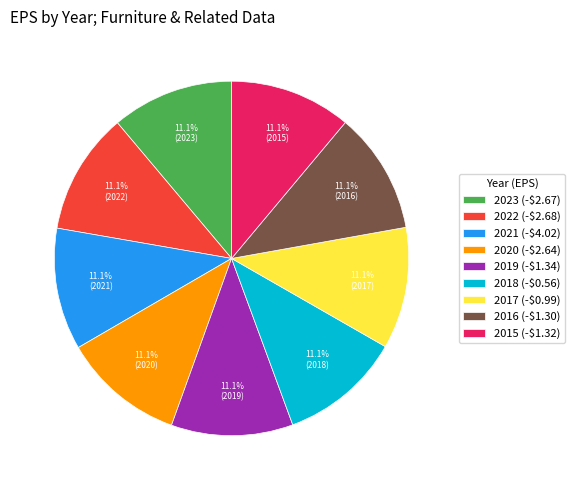

The 2020 slice represents 11% of the pie. True or false?

True